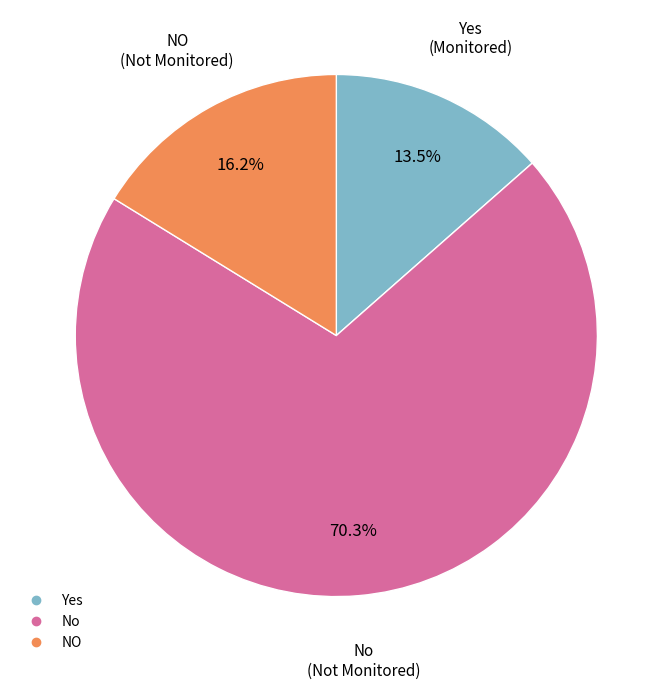

Is there a majority slice in this chart?

Yes